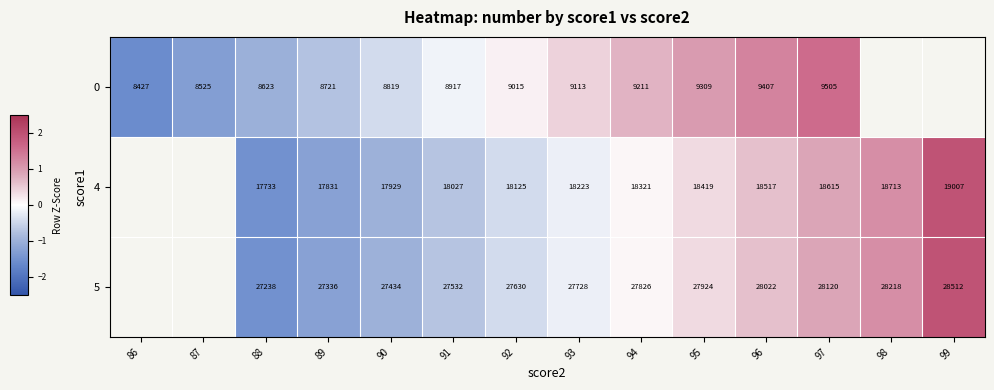

At how many categories does at least one series exceed 0?

8